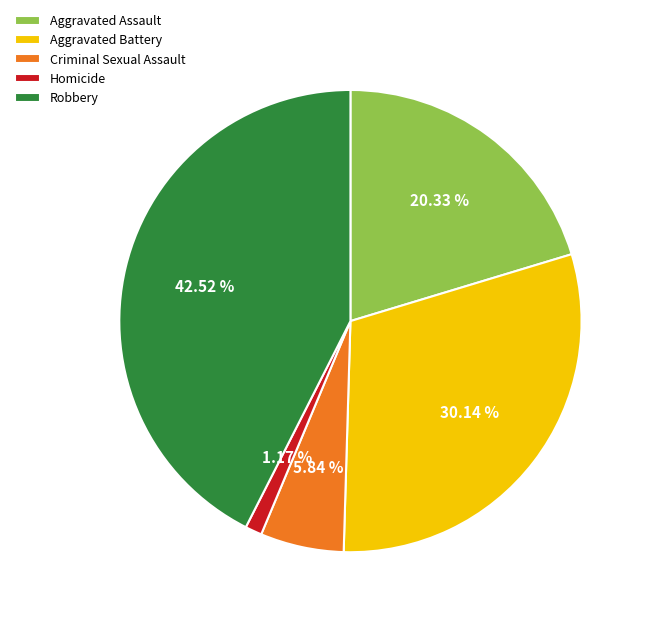

True or false: Aggravated Assault accounts for 20% of the total.

True